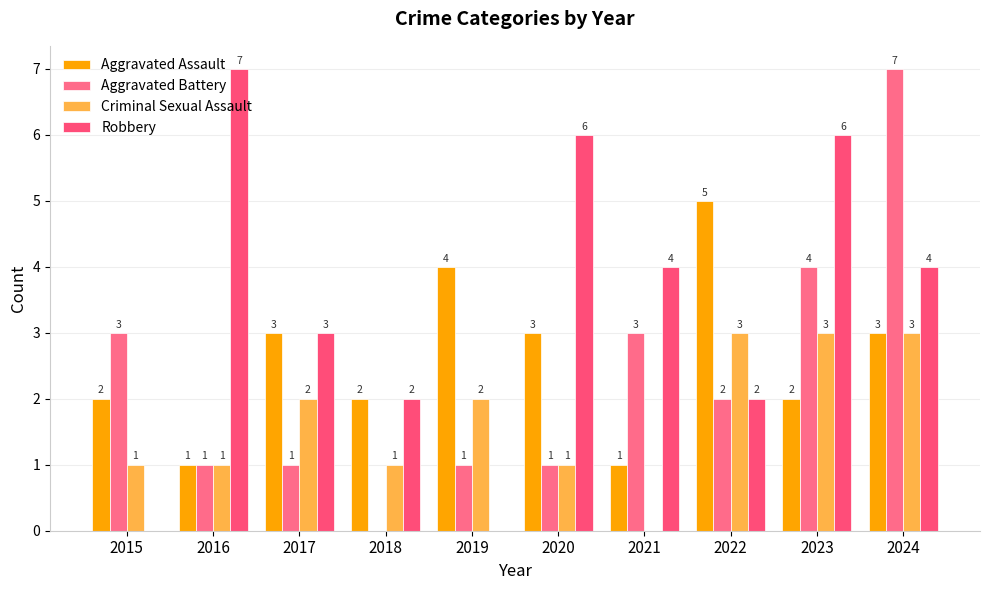

What is the spread (max minus min) of values at 2018?

2